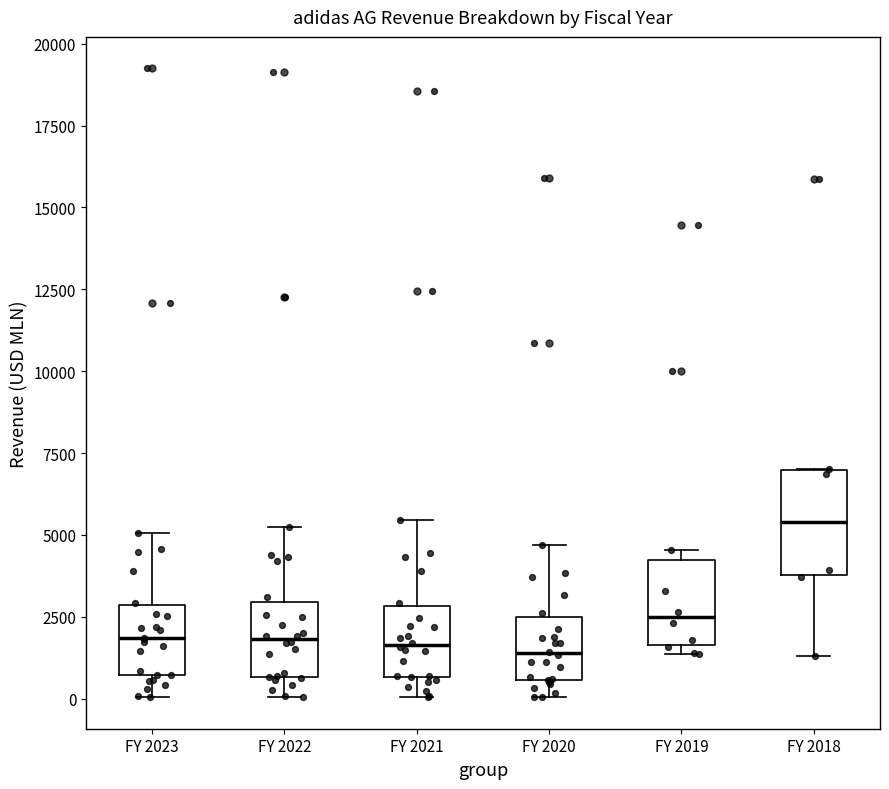

Reading left to right, transcribe this box plot: for each box, give where its median line is, the range the box spans, and where its two whiskers end, as read against the y-axis. The values are not printed on the chart, so give them approximately, as read against the axis.

FY 2023: median 2000, box 500 to 3000, whiskers 0 to 5000
FY 2022: median 2000, box 500 to 3000, whiskers 0 to 5000
FY 2021: median 1500, box 500 to 3000, whiskers 0 to 5500
FY 2020: median 1500, box 500 to 2500, whiskers 0 to 4500
FY 2019: median 2500, box 1500 to 4000, whiskers 1500 (just below the box's lower edge) to 4500
FY 2018: median 5500, box 4000 to 7000, whiskers 1500 to 7000